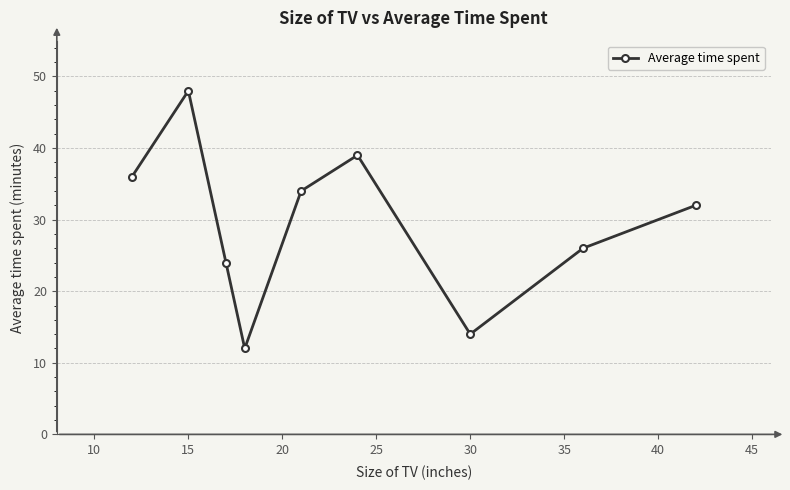

What is the value of the 2nd point from the left?

48